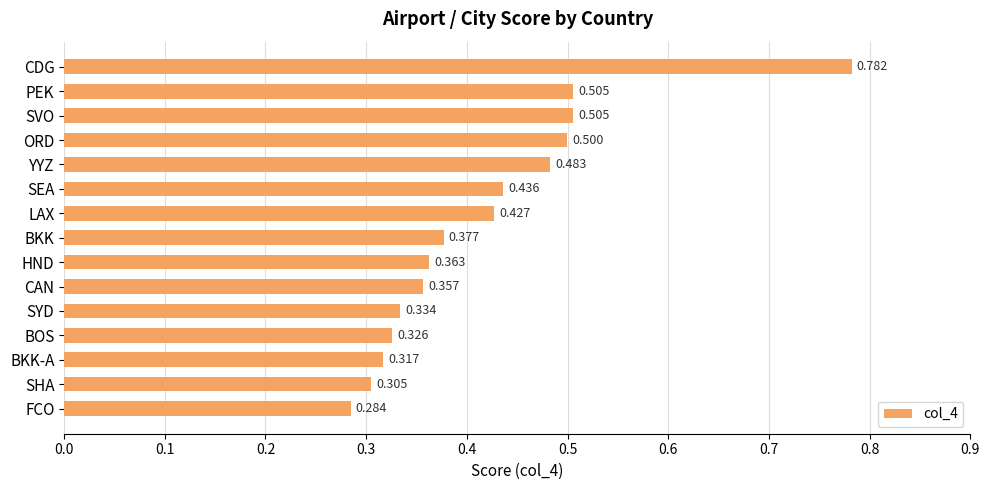

Between BKK and SYD, which is larger?

BKK